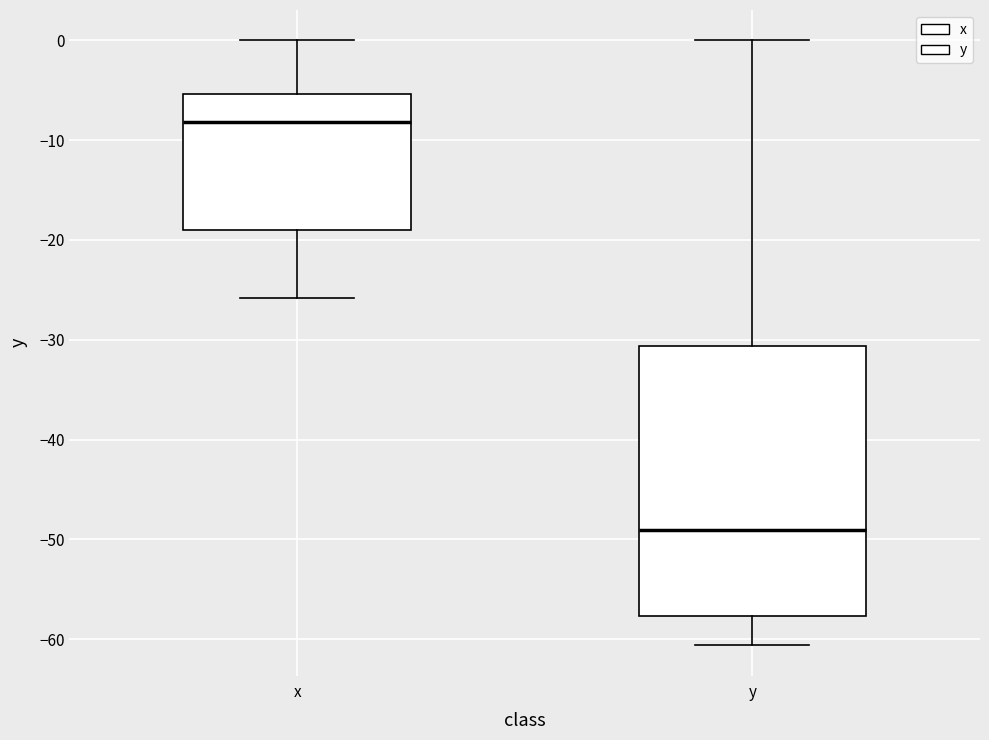

Which box has the lowest median line?

y